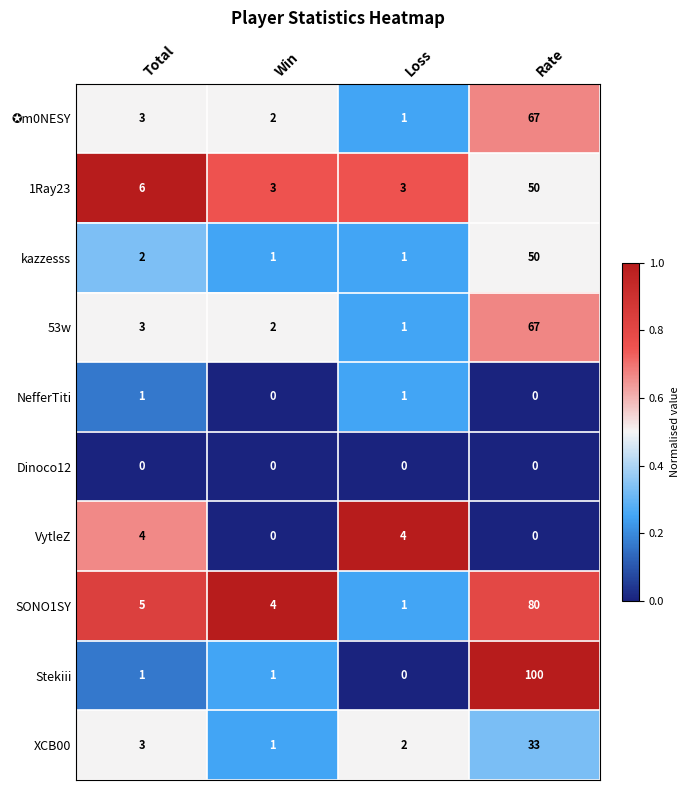

What is the sum of the 53w values at Loss and Win?

3